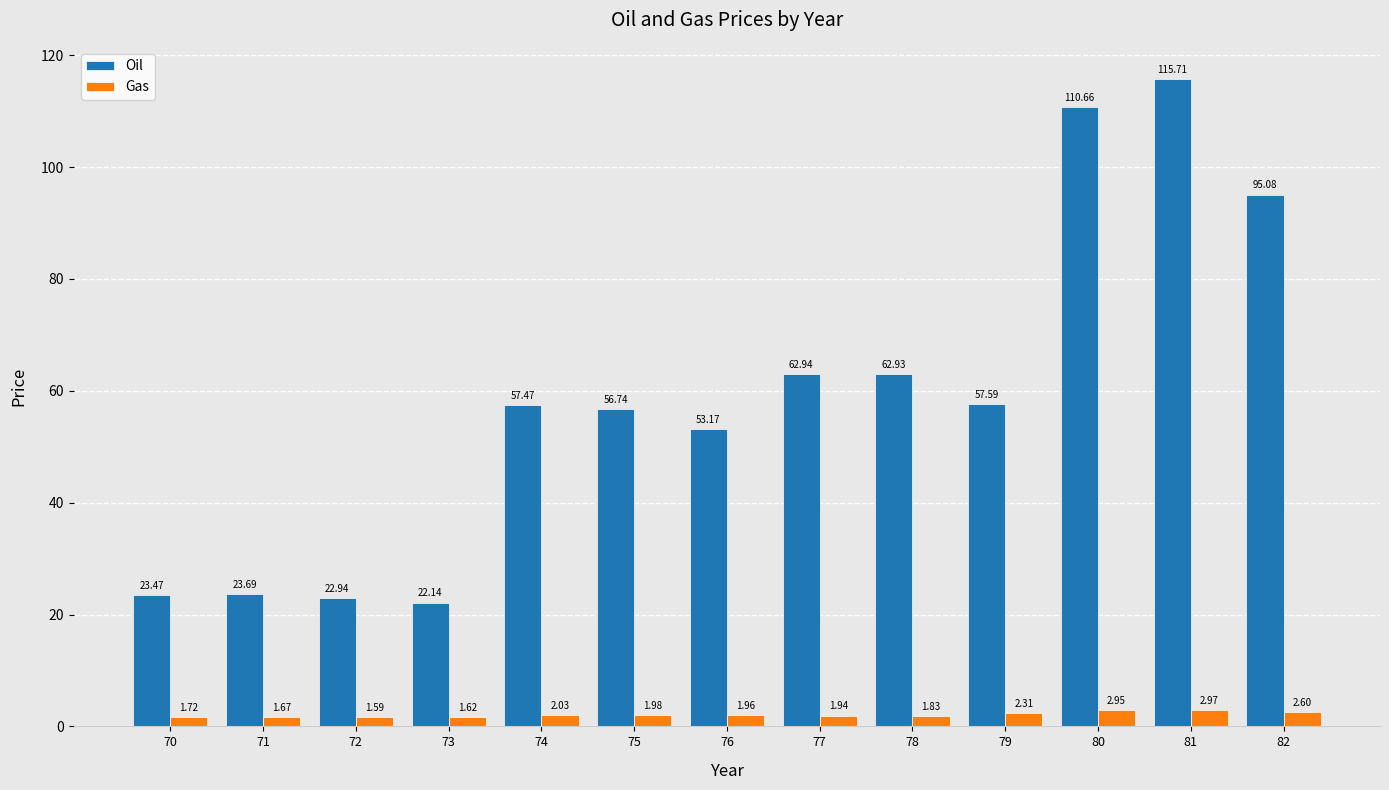

Count the number of data series in this chart.

2